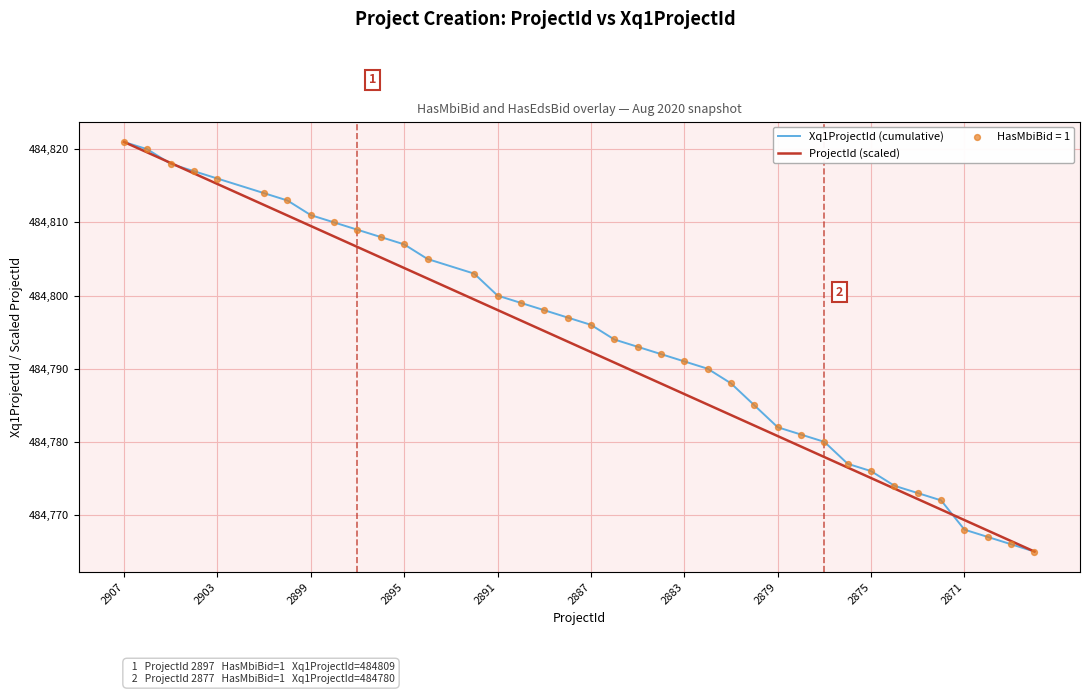

What is the greatest value displayed?

484821.0